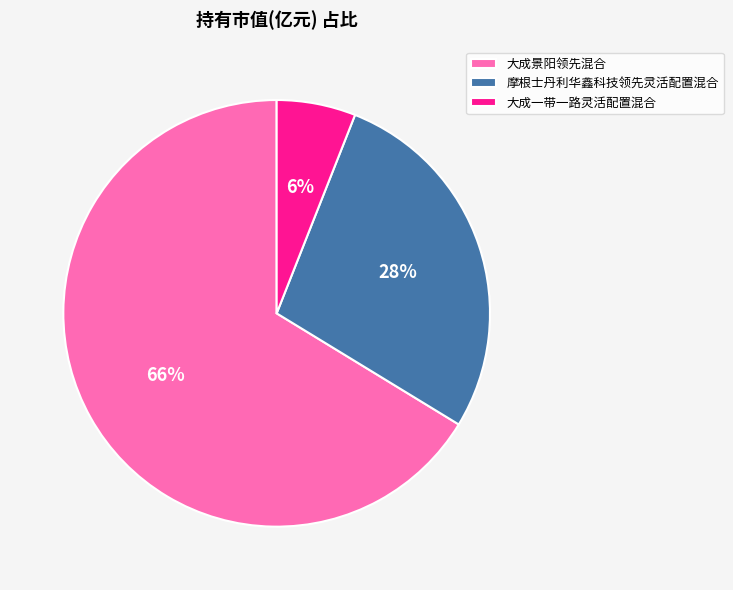

Between 大成景阳领先混合 and 摩根士丹利华鑫科技领先灵活配置混合, which is larger?

大成景阳领先混合